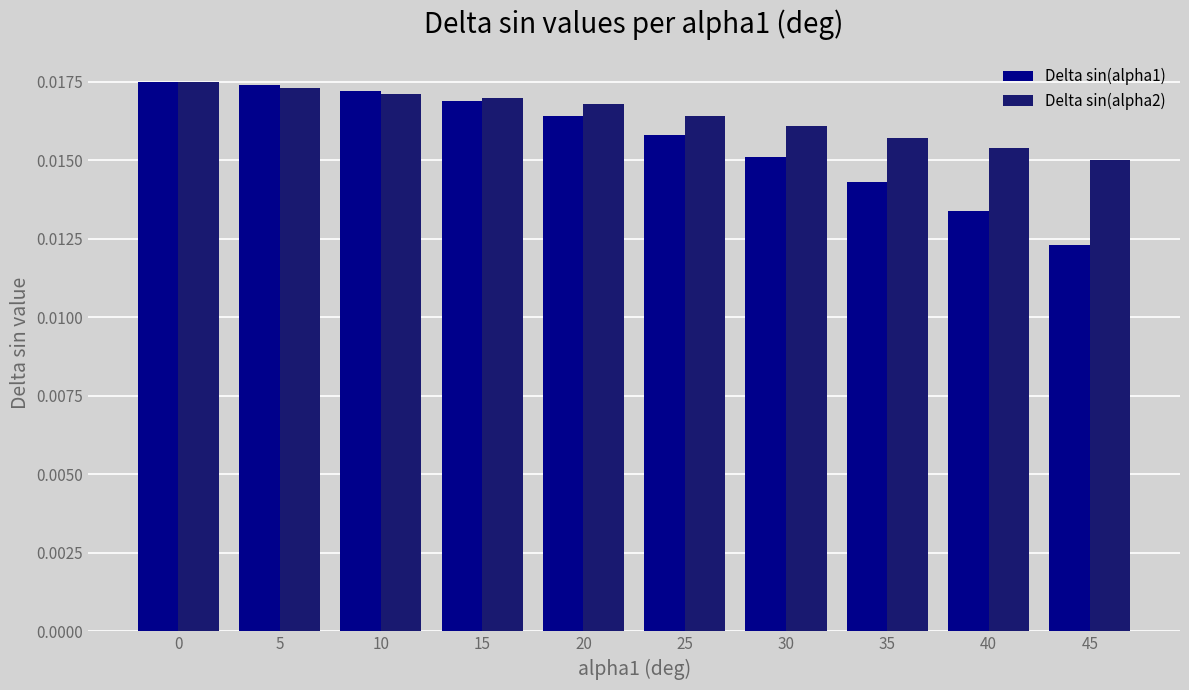

What is the sum of all Delta sin(alpha2) values?

0.2